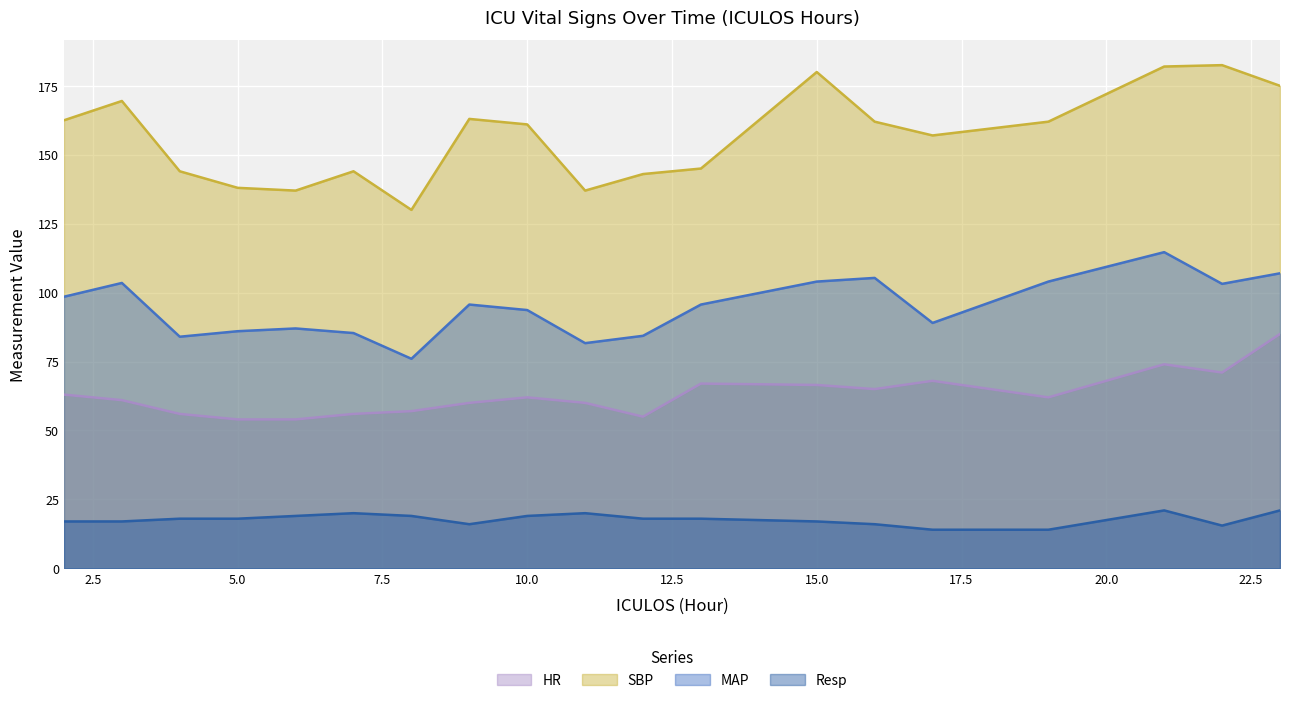

The value of Resp at 2 is 17.0. True or false?

True